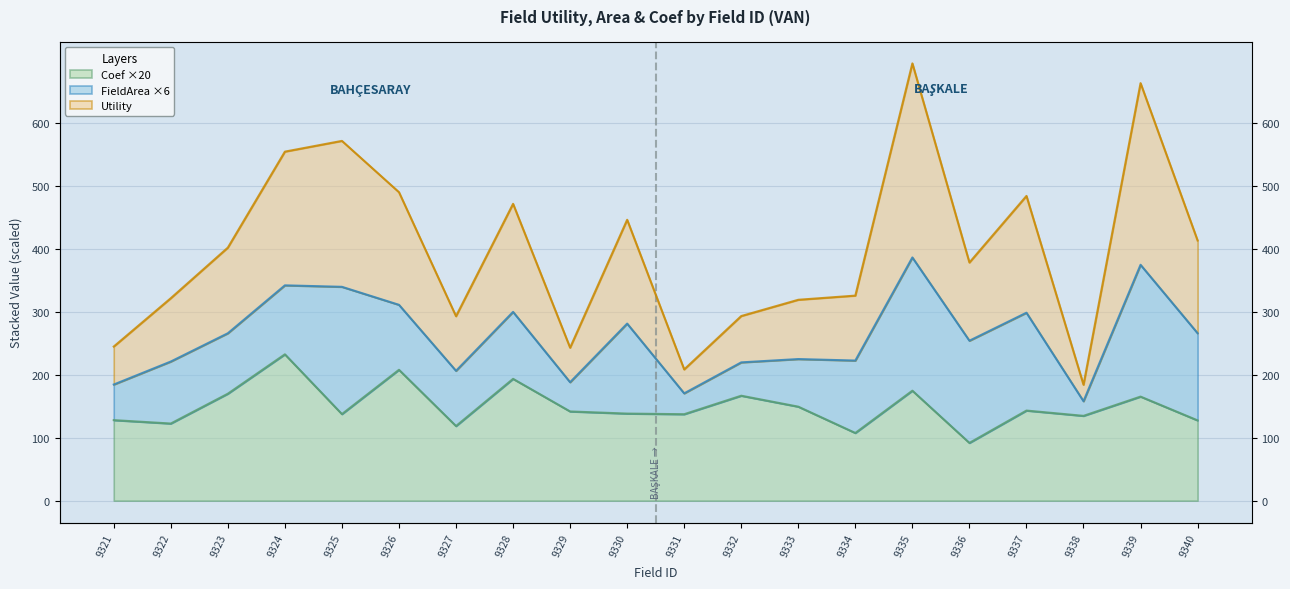

Which has a higher value, 9337 or 9330?

9337